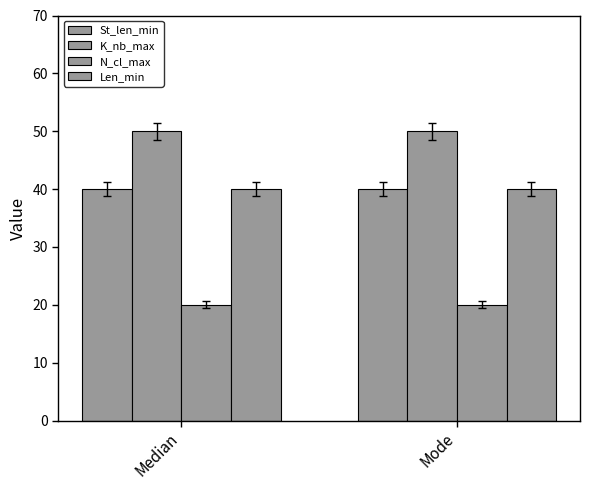

How many series are shown in this chart?

4